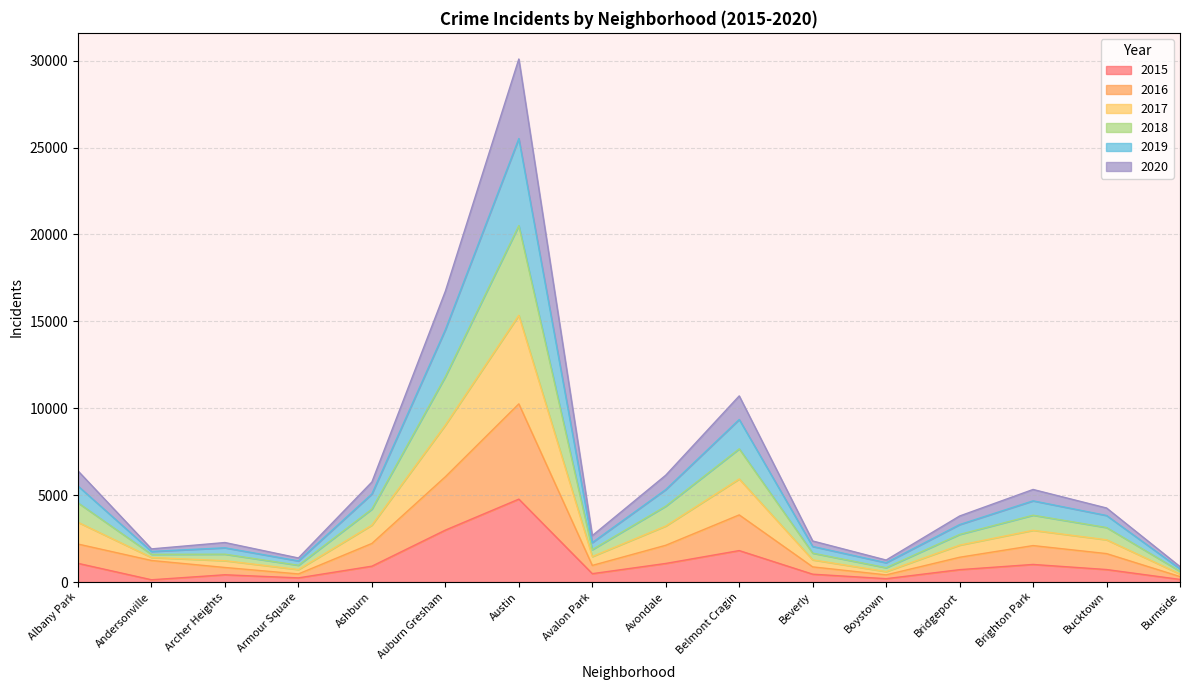

At which category is the sum across all series the highest?

Austin